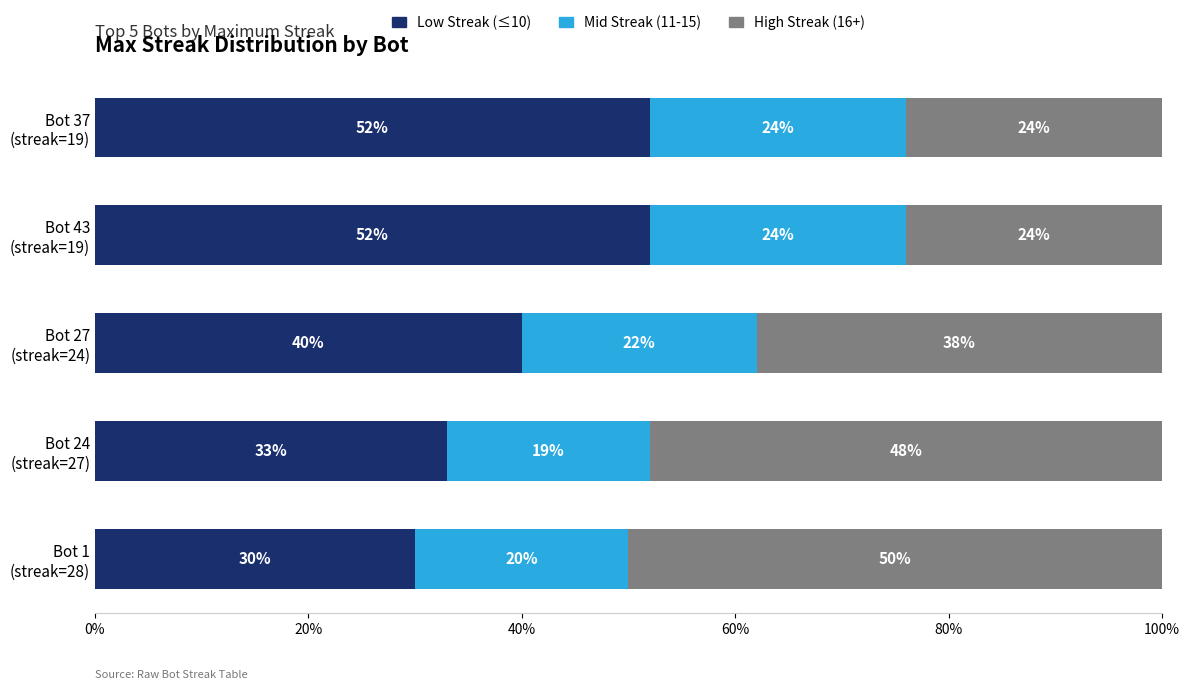

Count the Low Streak (≤10) values in the range 33 to 52.

4